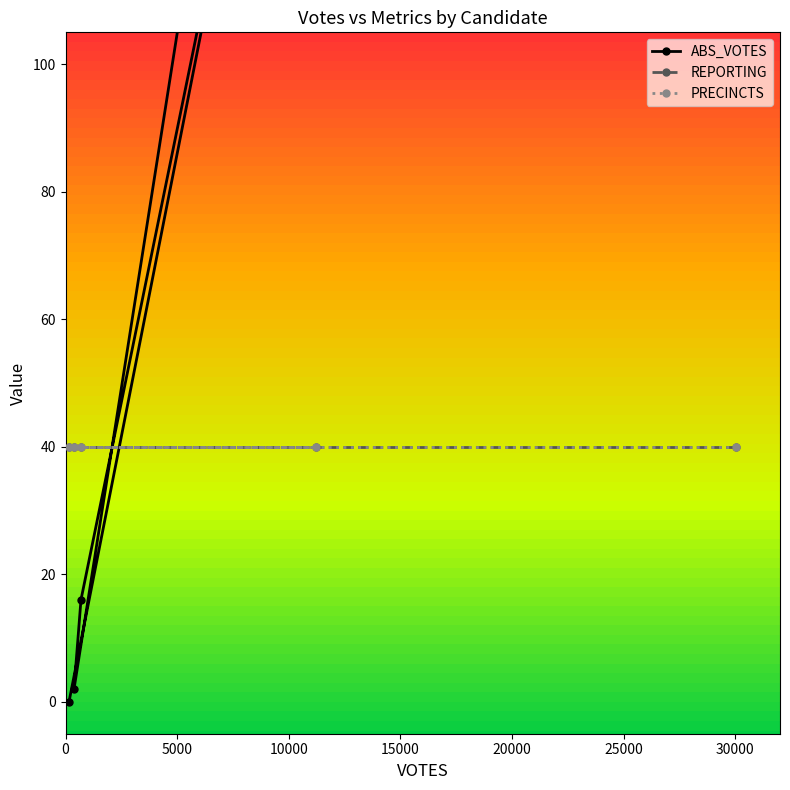

Reading left to right, extract all data points from this chart.

ABS_VOTES: bidenj=662	hawkinsh=2	jorgensenj=16	trumpd=196	write-ins=0
REPORTING: bidenj=40	hawkinsh=40	jorgensenj=40	trumpd=40	write-ins=40
PRECINCTS: bidenj=40	hawkinsh=40	jorgensenj=40	trumpd=40	write-ins=40